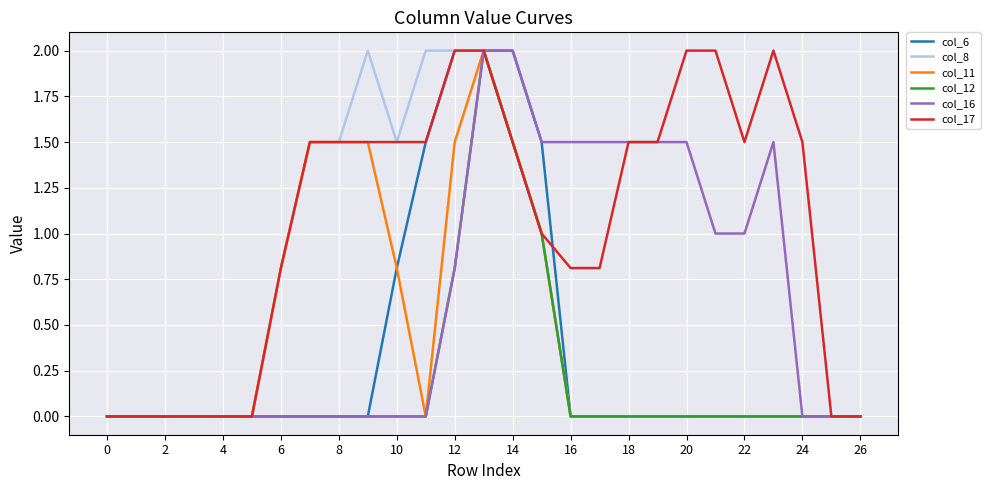

Which series has the largest total across all categories?

col_17